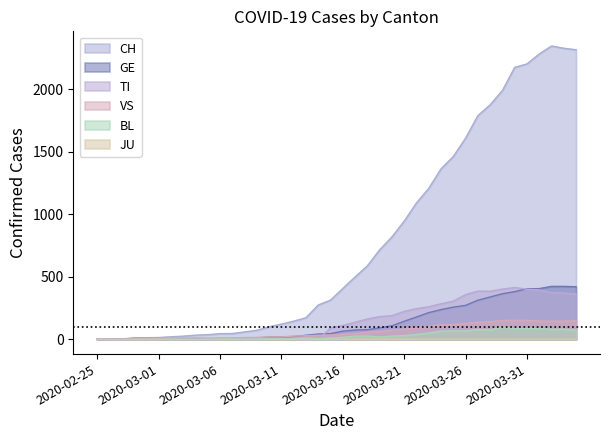

What is the label of the 27th point from the left?

2020-03-22